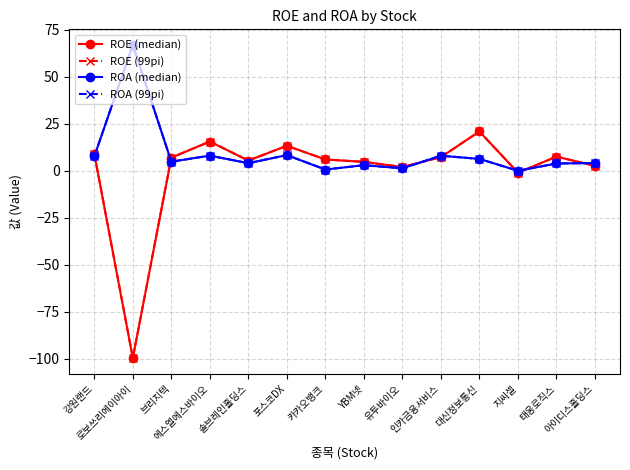

Does the chart have visible grid lines?

Yes